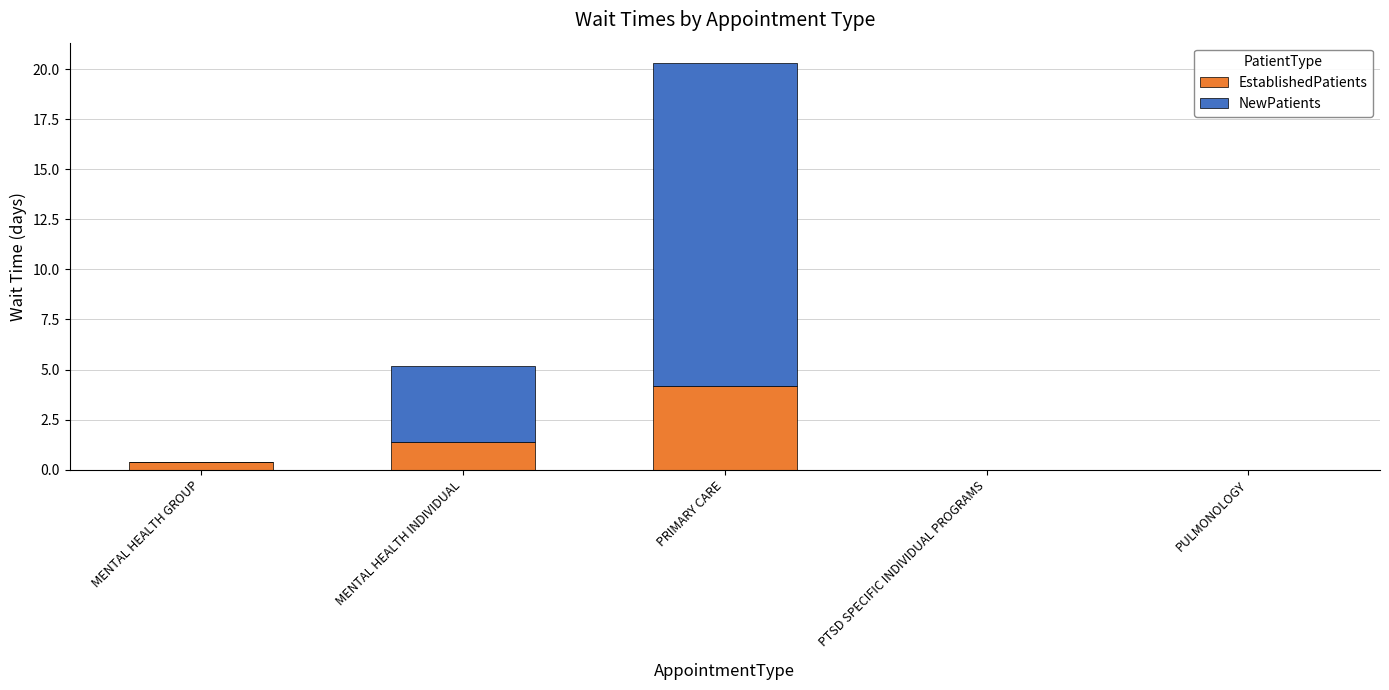

At which label is EstablishedPatients closest to 2?

MENTAL HEALTH INDIVIDUAL